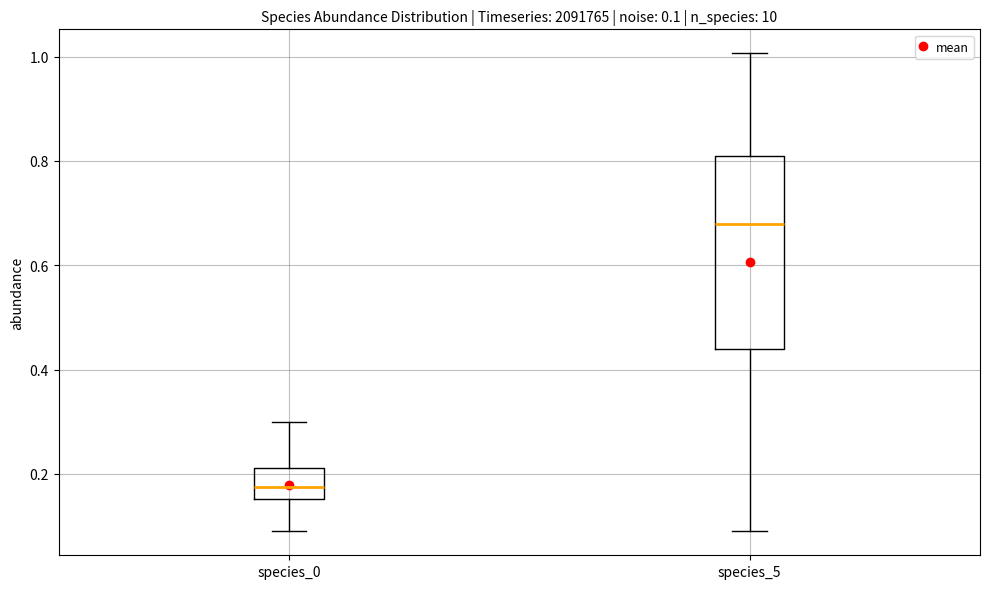

Which box has the highest median line?

species_5